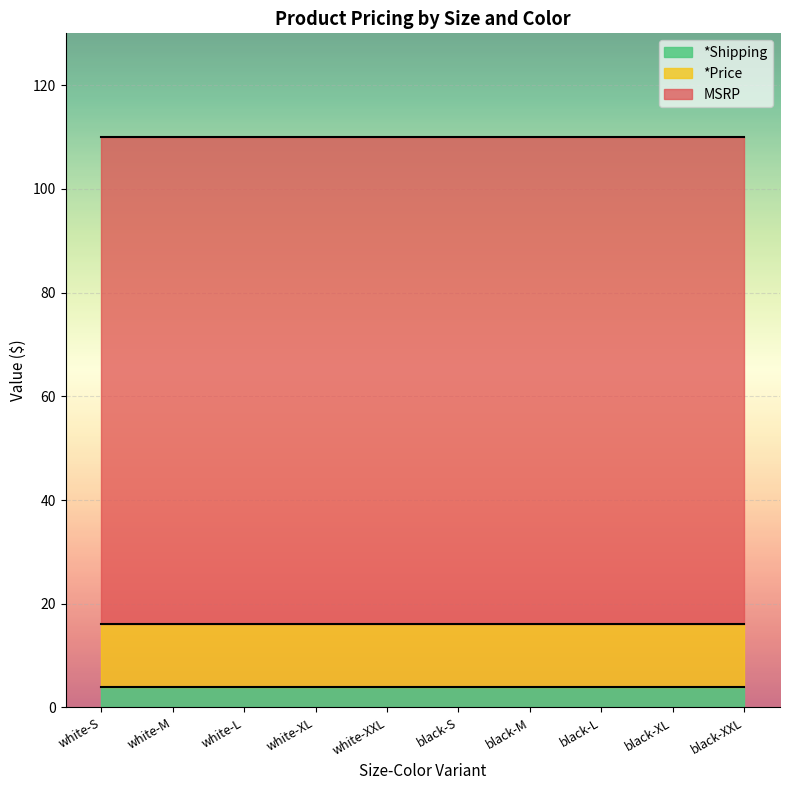

What is the average value of the *Shipping series?

4